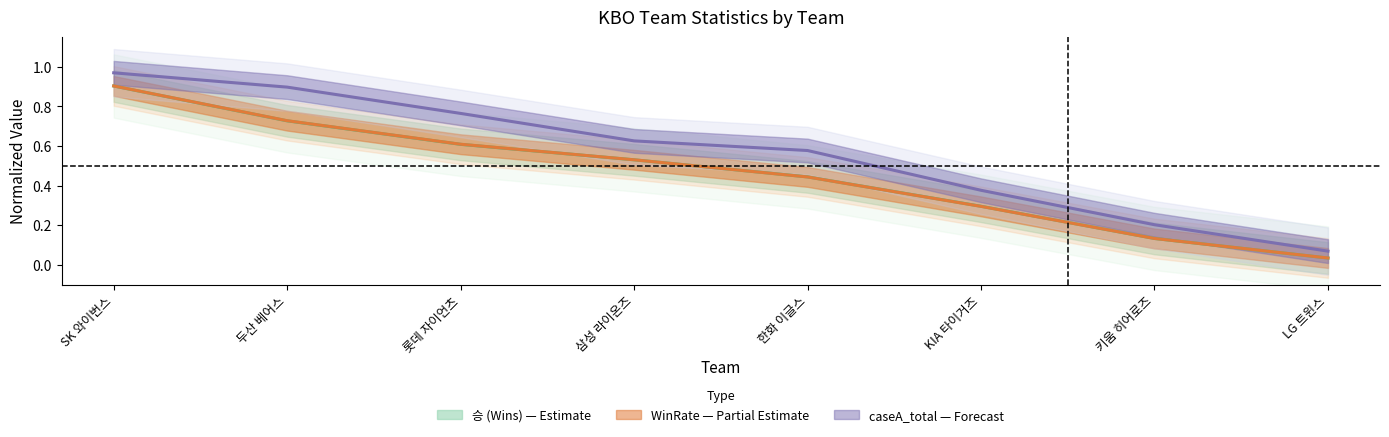

Reading left to right, transcribe all the data shown in this chart.

승 (Wins): 0.9	0.7	0.6	0.5	0.4	0.3	0.1	0.0
WinRate: 0.9	0.7	0.6	0.5	0.4	0.3	0.1	0.0
caseA_total (normalized): 1.0	0.9	0.8	0.6	0.6	0.4	0.2	0.1